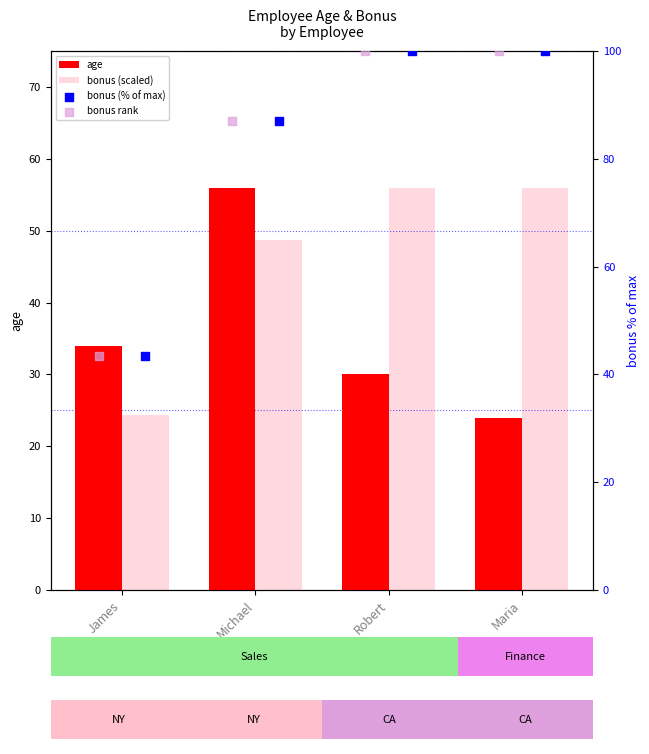

Which series reaches the maximum Y coordinate?

bonus (% of max)